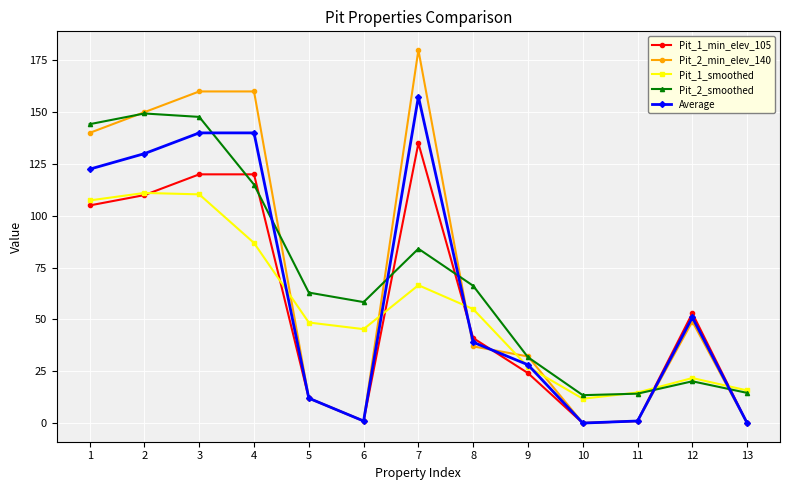

What are all the series names shown in the legend?

Pit_1_min_elev_105, Pit_2_min_elev_140, Pit_1_smoothed, Pit_2_smoothed, Average